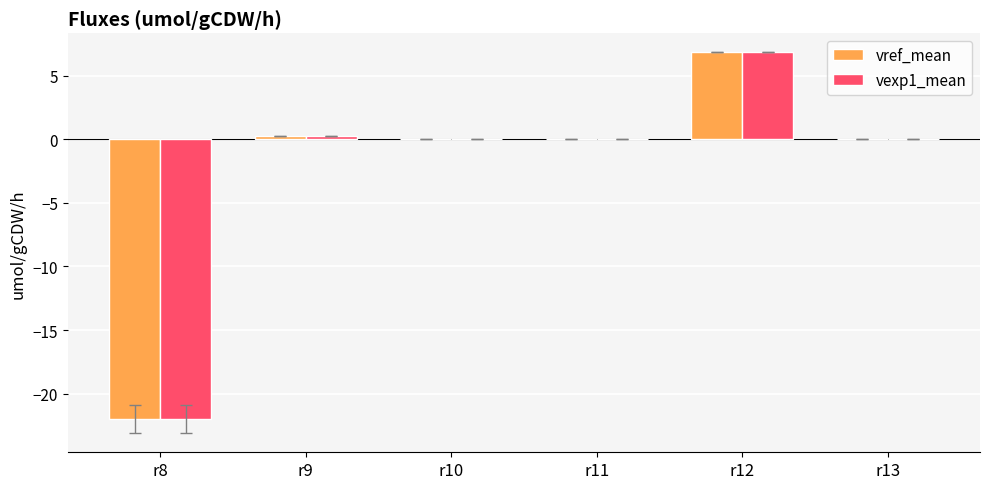

At which category is the sum across all series the highest?

r12